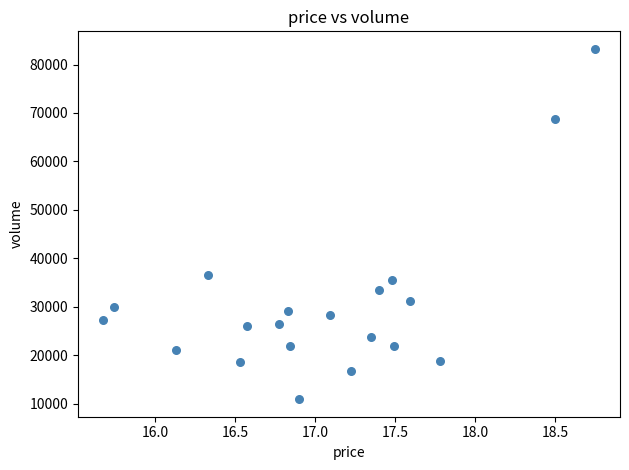

What Y value in the scatter plot is closest to 47095?

36647